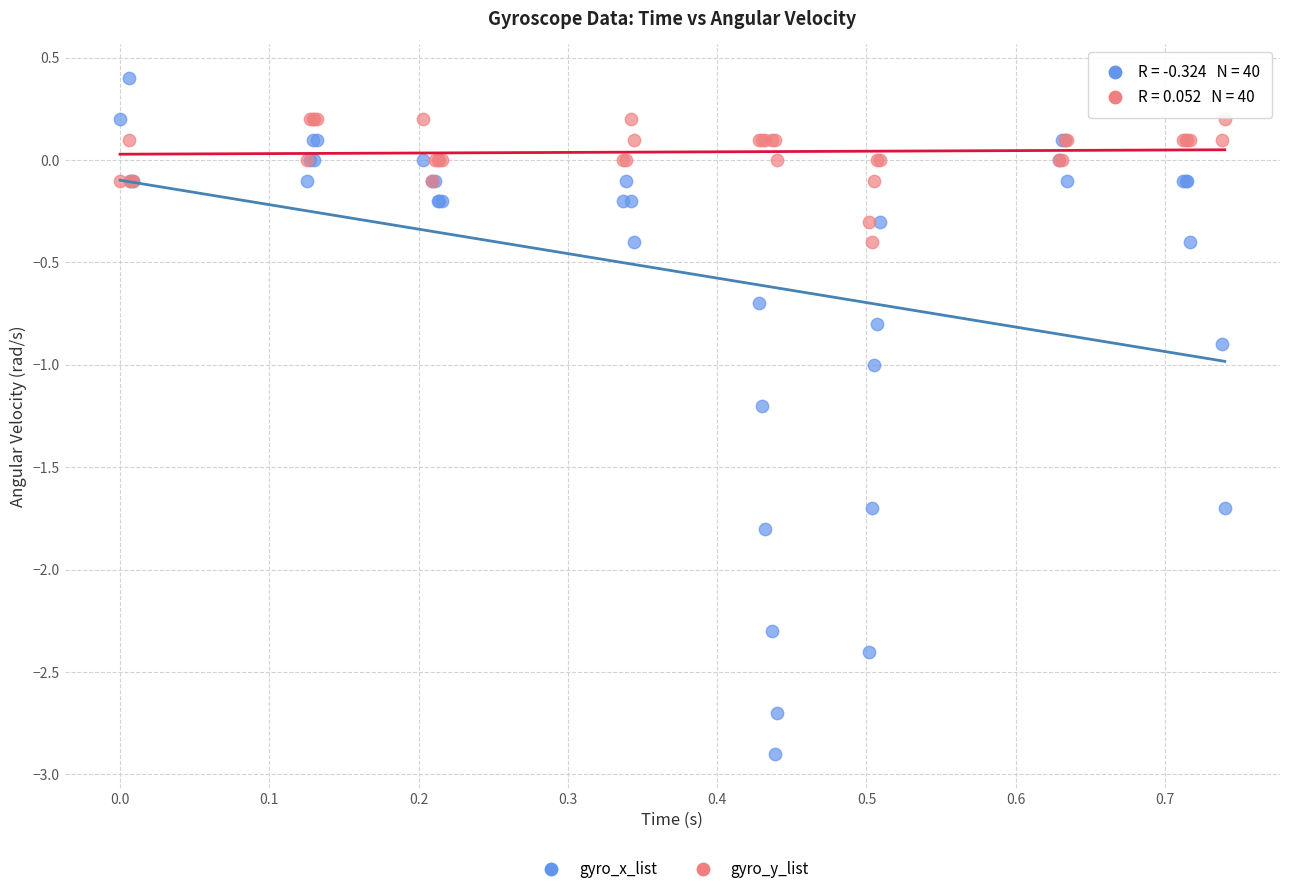

Which series has the widest spread of Y values?

gyro_x_list